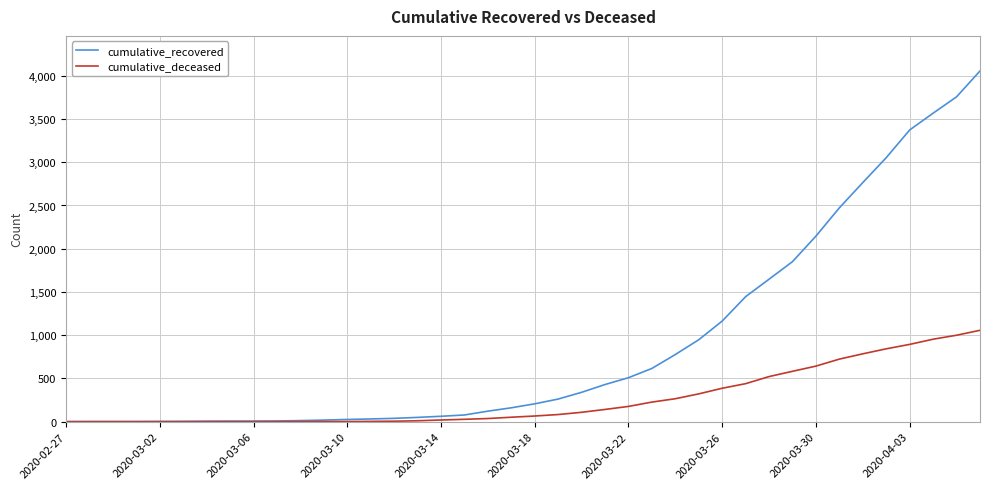

Which series has the largest total across all categories?

cumulative_recovered